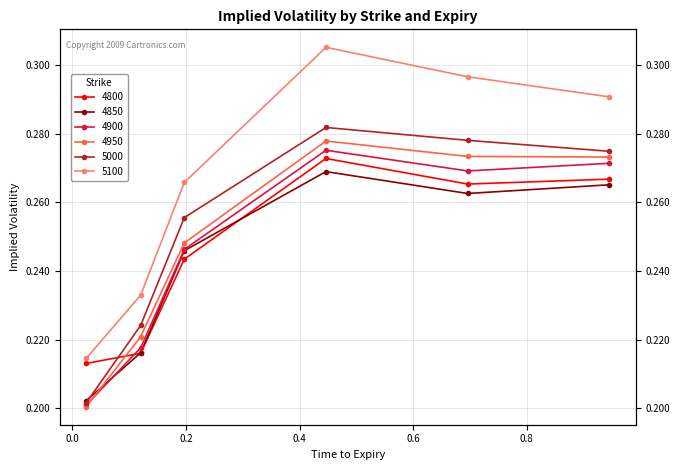

True or false: 4950 and 5000 cross at least once.

False